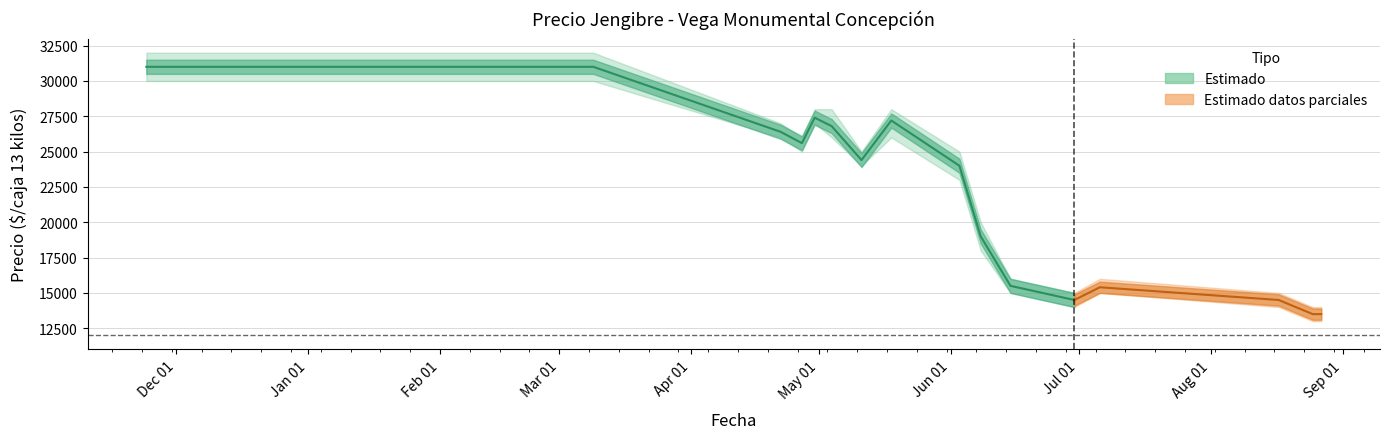

At which label does Precio promedio ponderado first exceed 24400?

2020-11-24